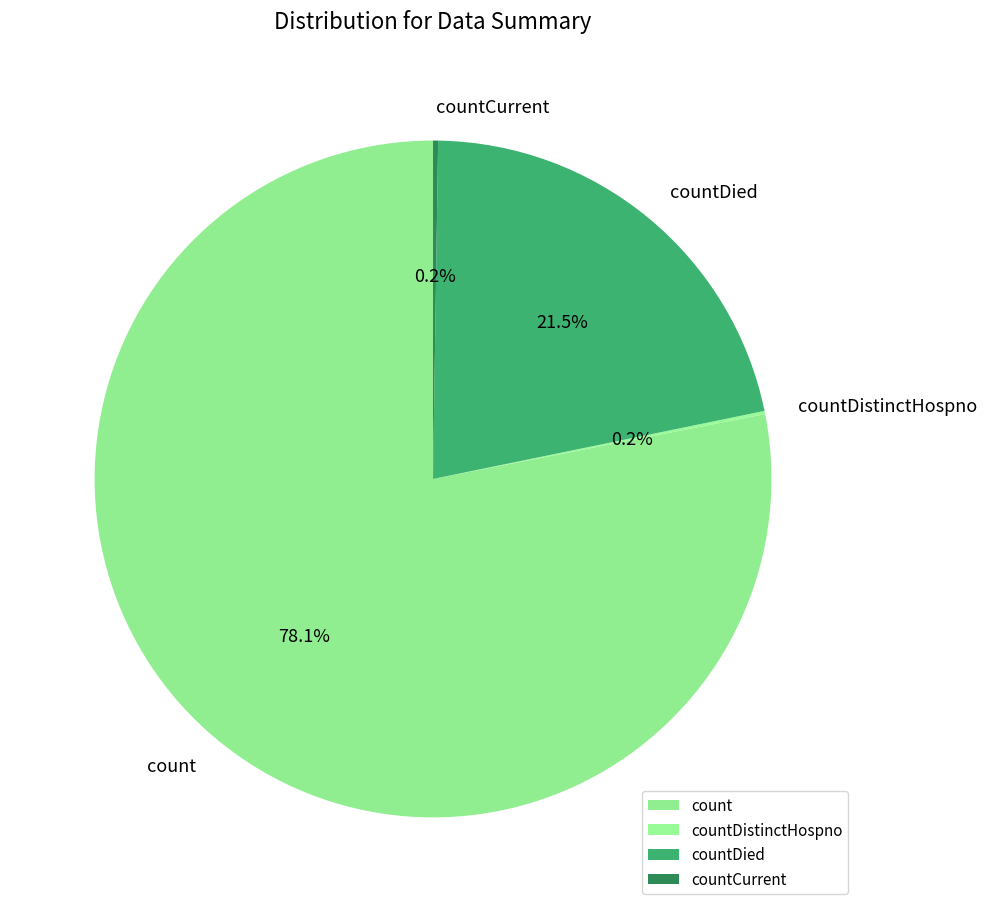

Is the sum of count and countDied greater than half?

Yes